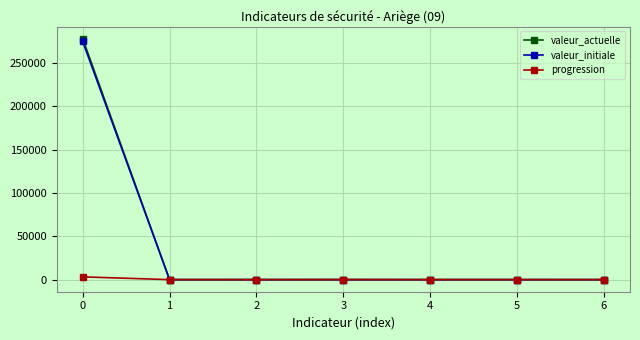

Which series changed the most between 0 and 4?

valeur_actuelle